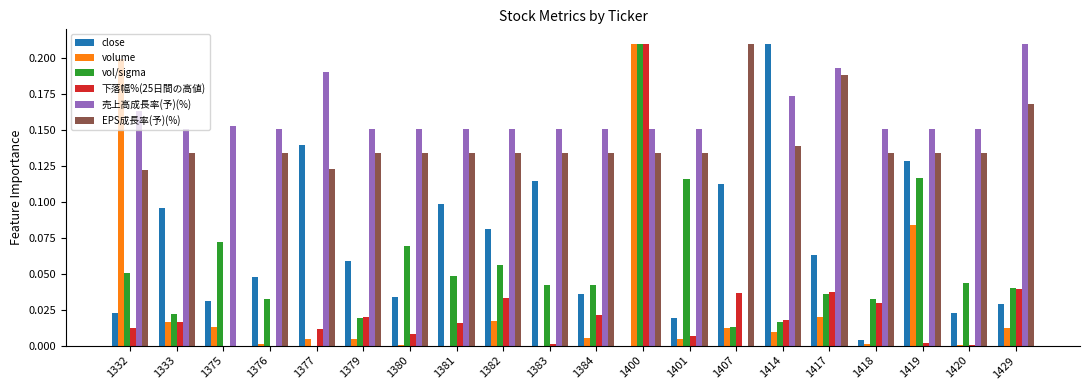

The 下落幅%(25日間の高値) series shows 0.0 at 1381. True or false?

True